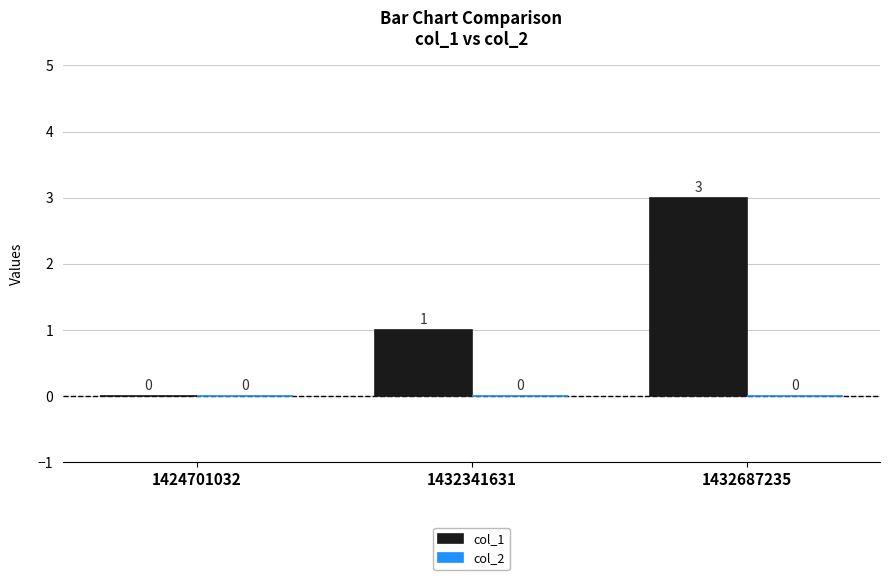

What is the sum of all values?

4